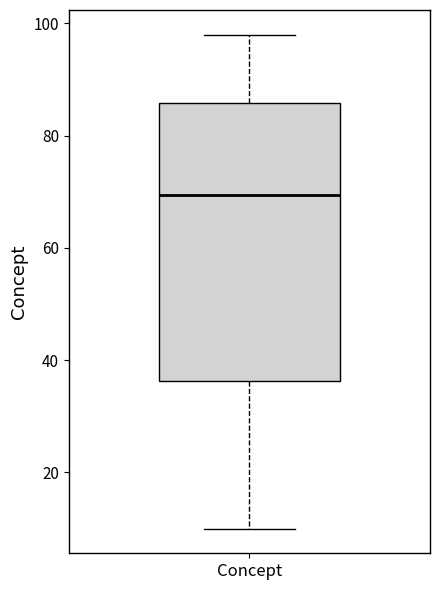

Where does the lower whisker of the box for Concept end on the y-axis? The values are not printed on the chart, so give them approximately, as read against the axis.

10